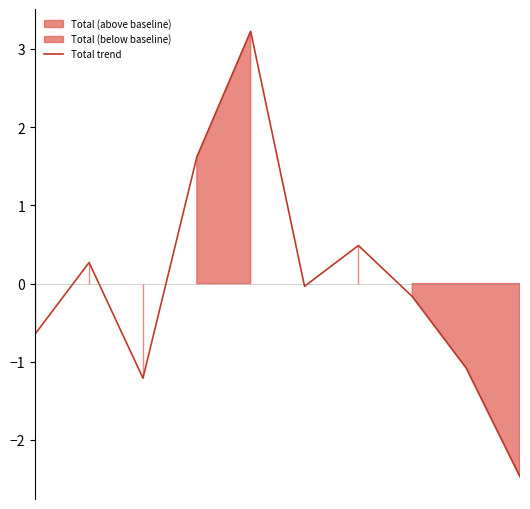

How many points are higher than both their immediate neighbors (excluding endpoints)?

3